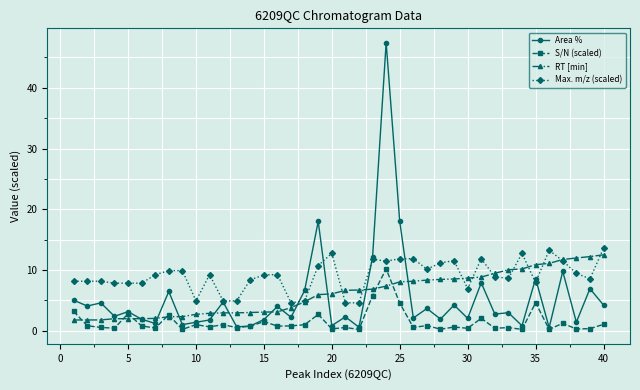

True or false: Max. m/z (scaled) and S/N (scaled) cross at least once.

False